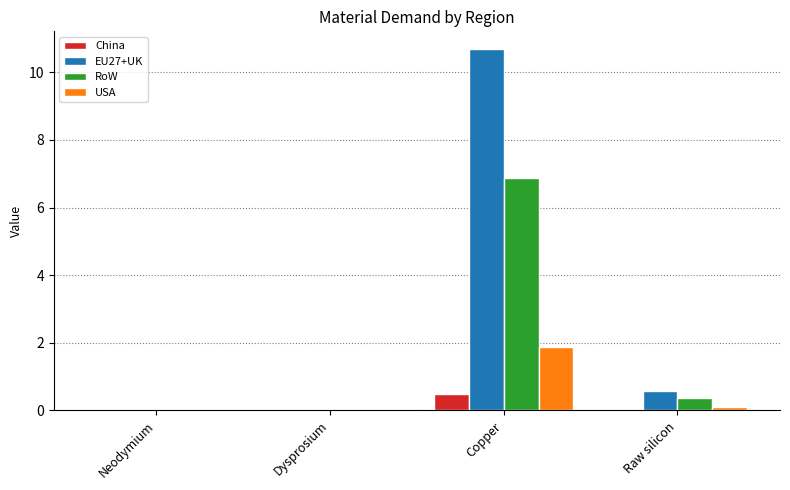

What is the sum of all EU27+UK values?

11.2